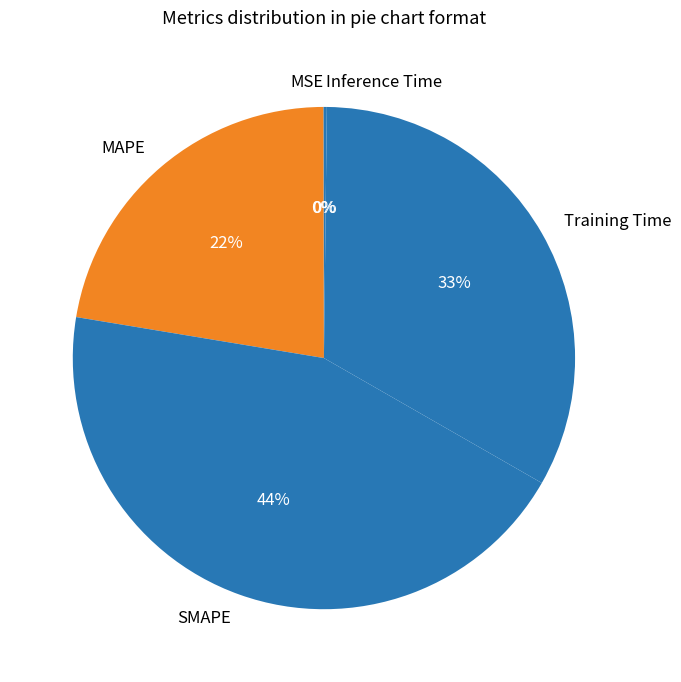

Does any single category account for the majority?

No